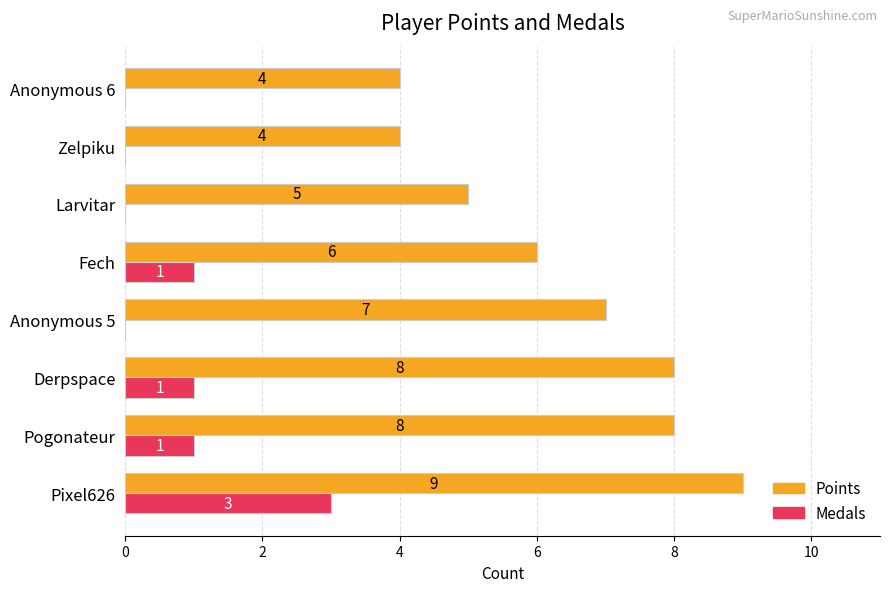

Is the value of Medals at Anonymous 6 greater than the value of Points at Zelpiku?

No